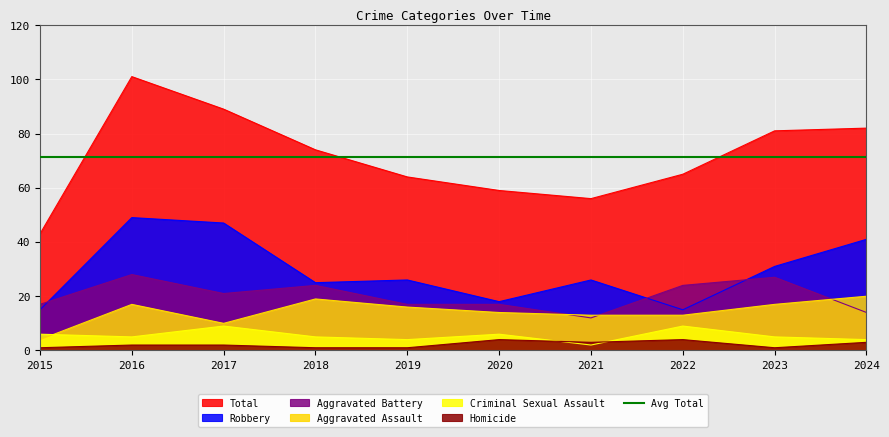

List the series in order of their peak value, lowest first.

Homicide, Criminal Sexual Assault, Aggravated Assault, Aggravated Battery, Robbery, Total